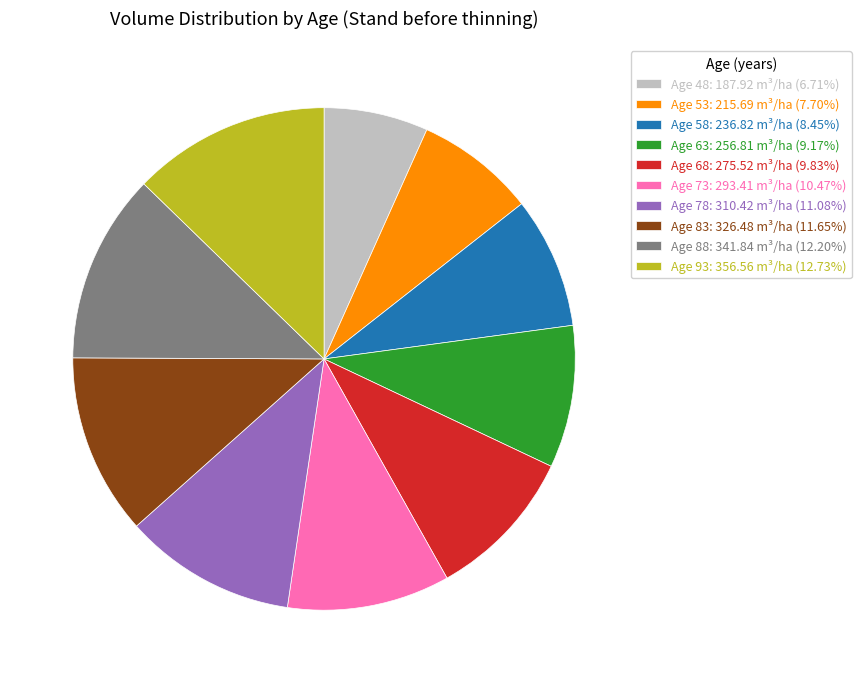

Which category has the biggest portion of the pie?

Age 93